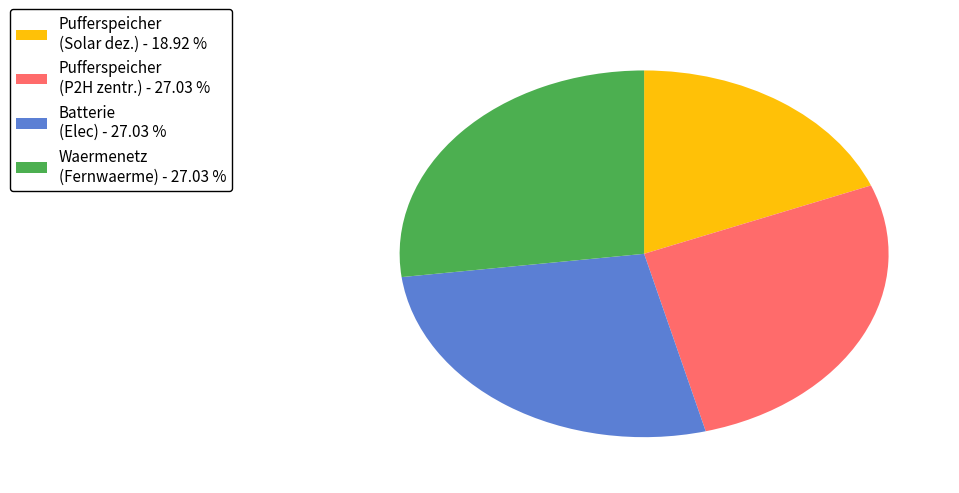

Does any single category account for the majority?

No